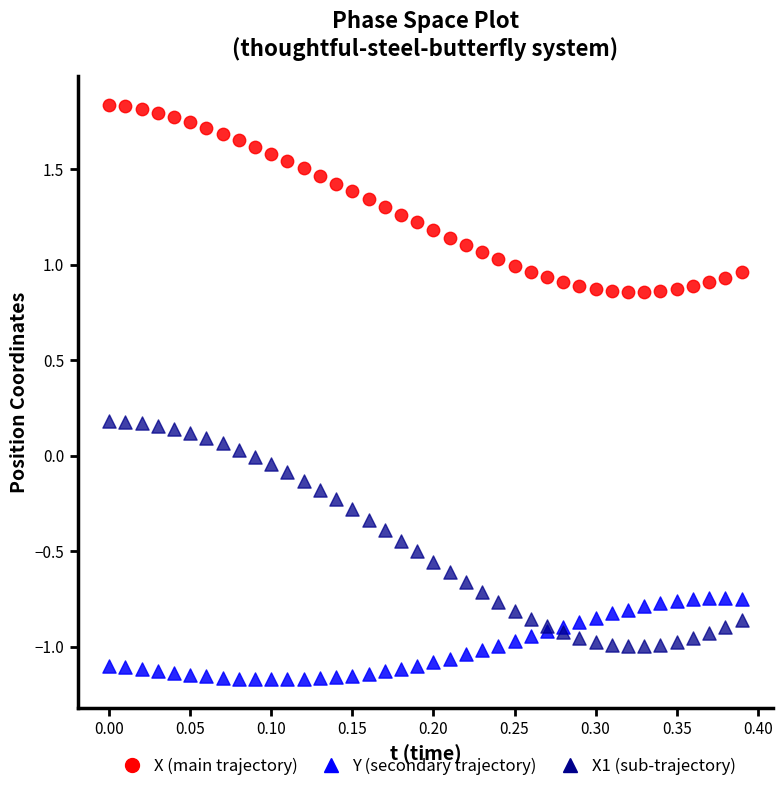

What are all the series names shown in the legend?

X (main trajectory), Y (secondary trajectory), X1 (sub-trajectory)